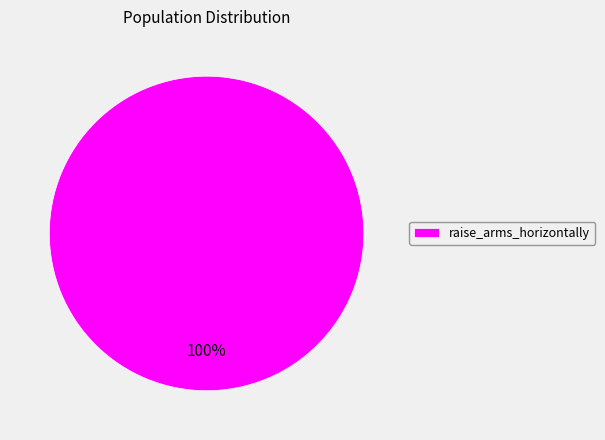

Count the number of slices in the pie.

1